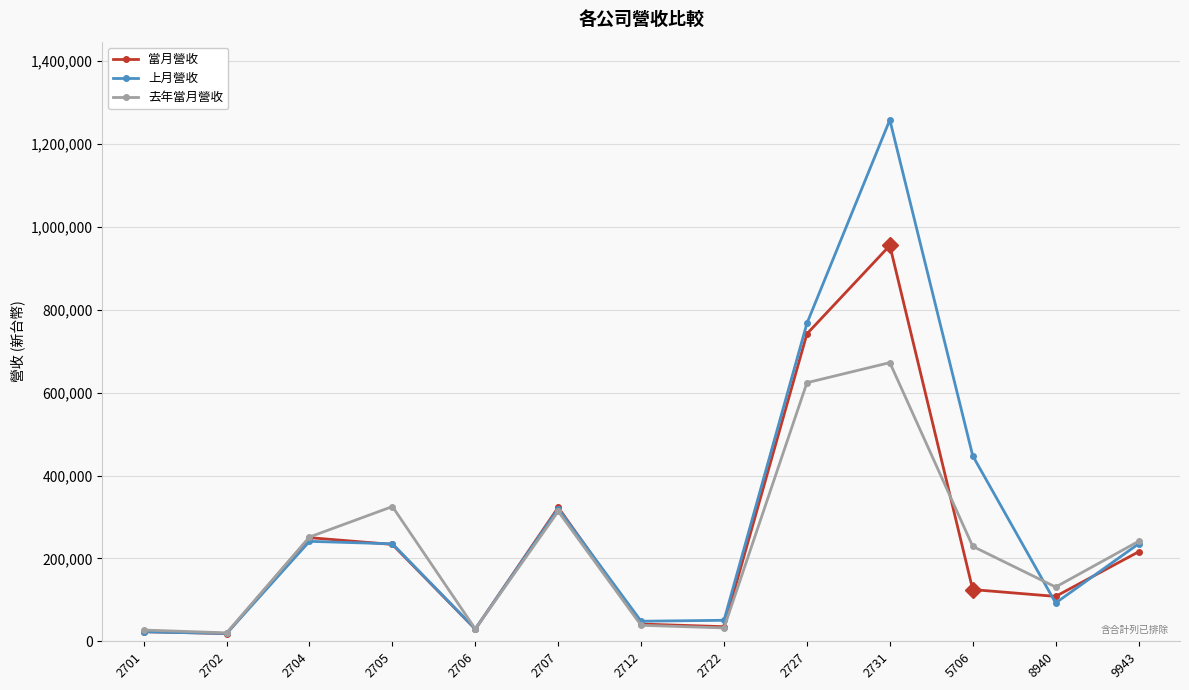

Which series has the widest spread of values?

上月營收